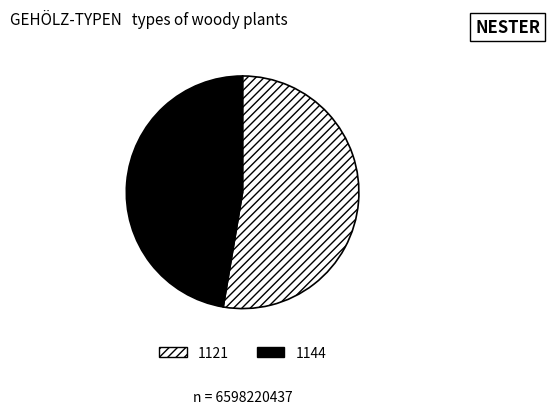

Between 1121 and 1144, which is larger?

1121